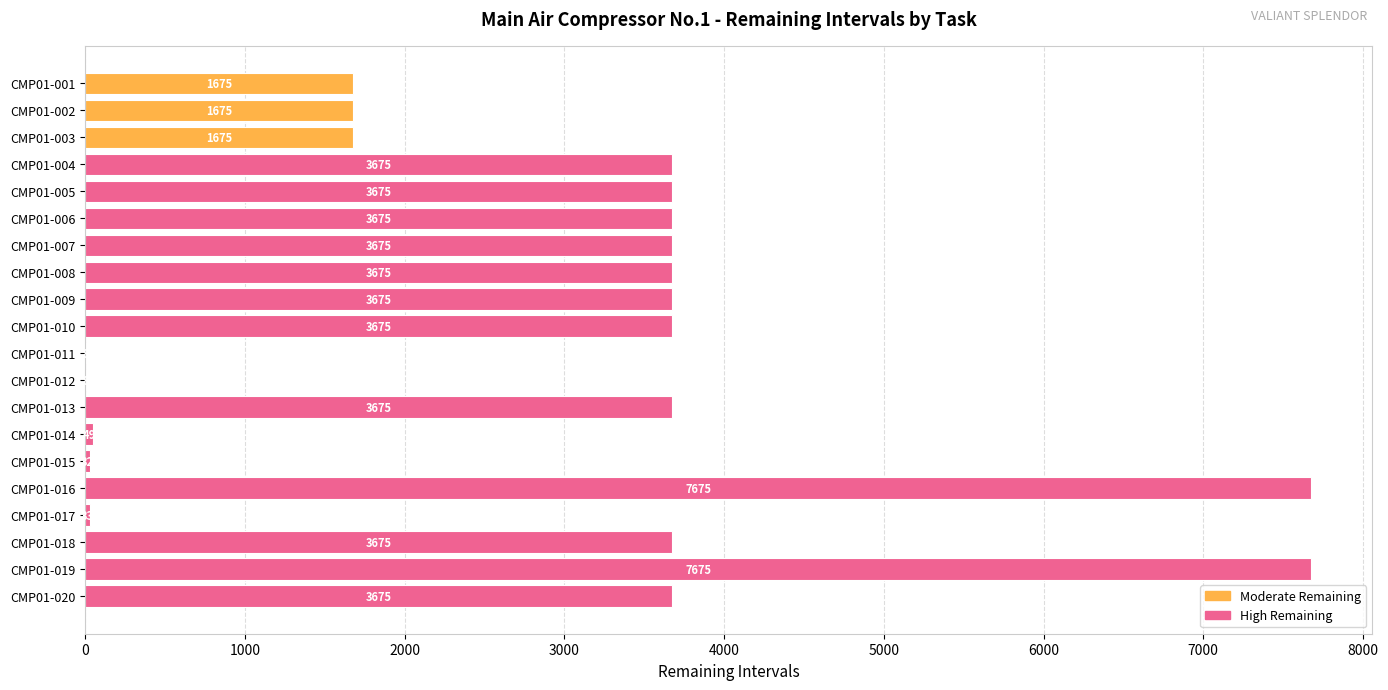

What is the greatest value displayed?

7675